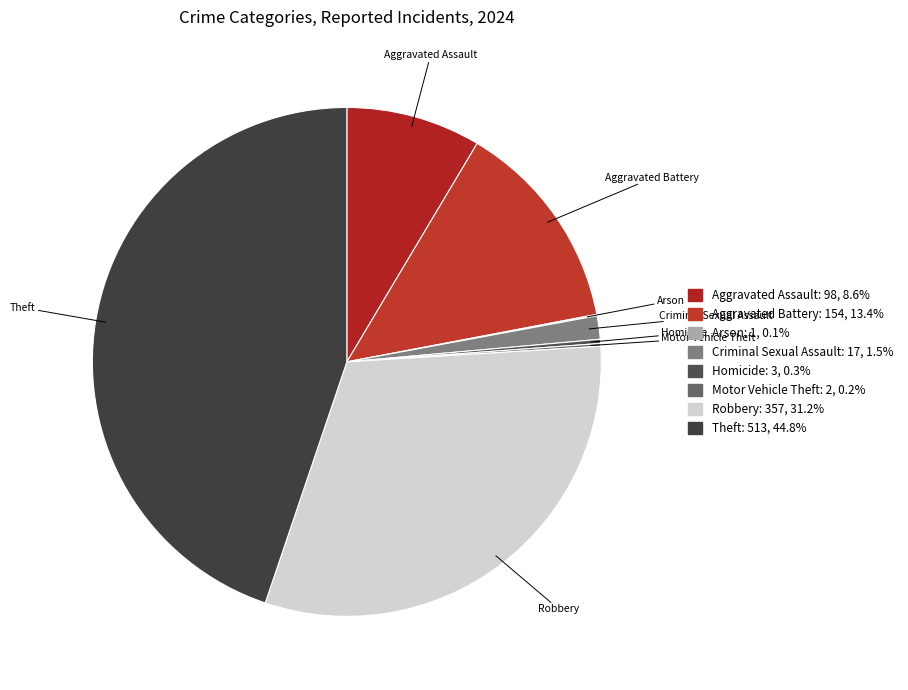

What is the largest slice in the pie chart?

Theft